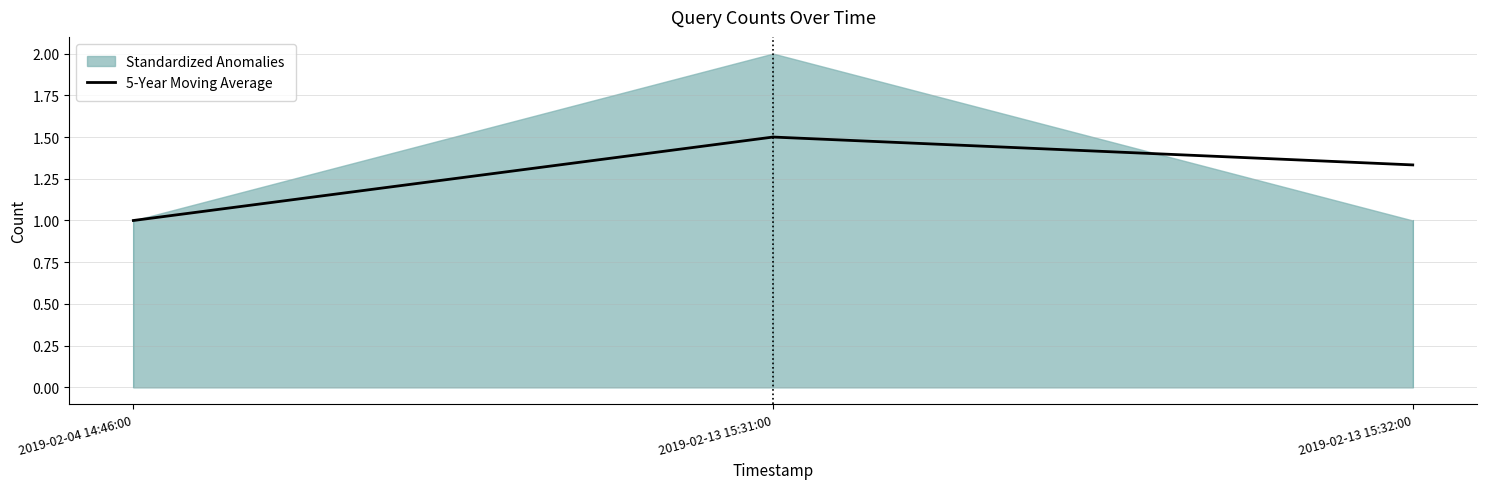

Is it true that the value at 2019-02-13 15:31:00 is 1.0?

False